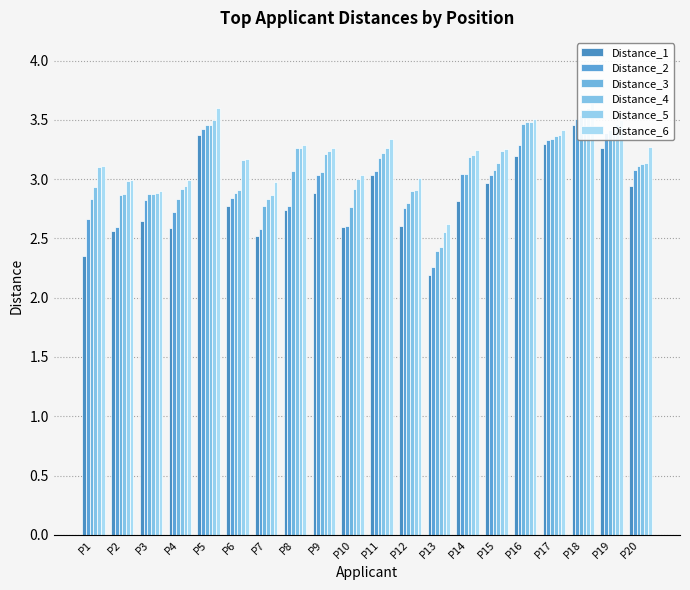

True or false: Distance_3 has a value of 3.0 at P14.

True